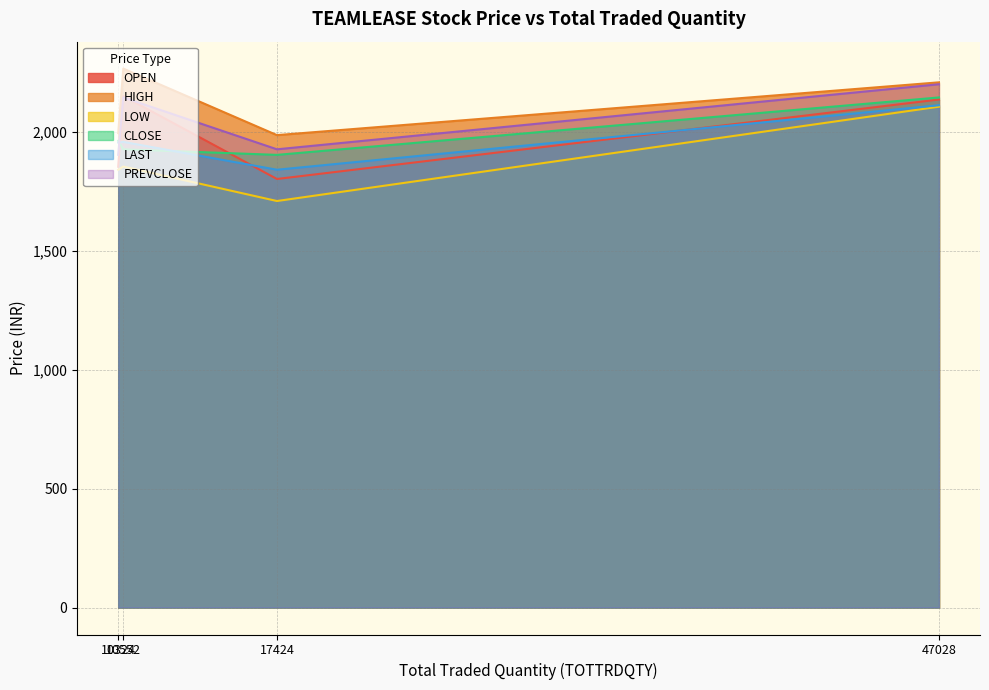

How many lines are shown in the chart?

6